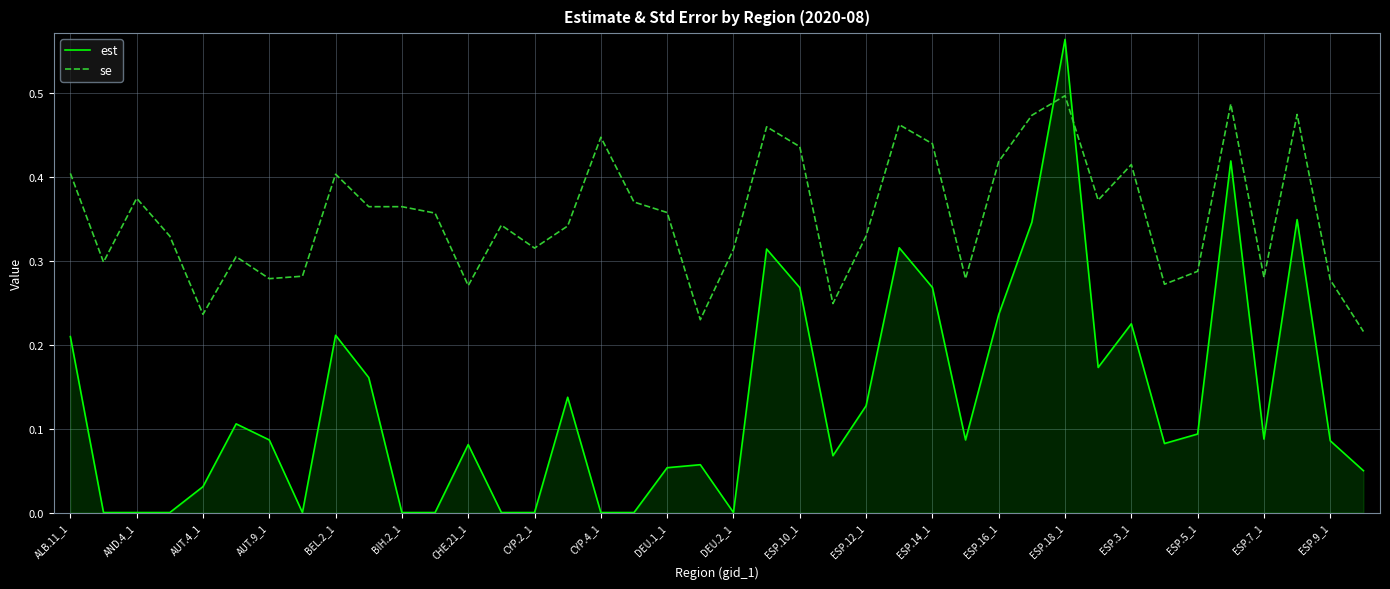

Which series has the largest range (max minus min)?

est